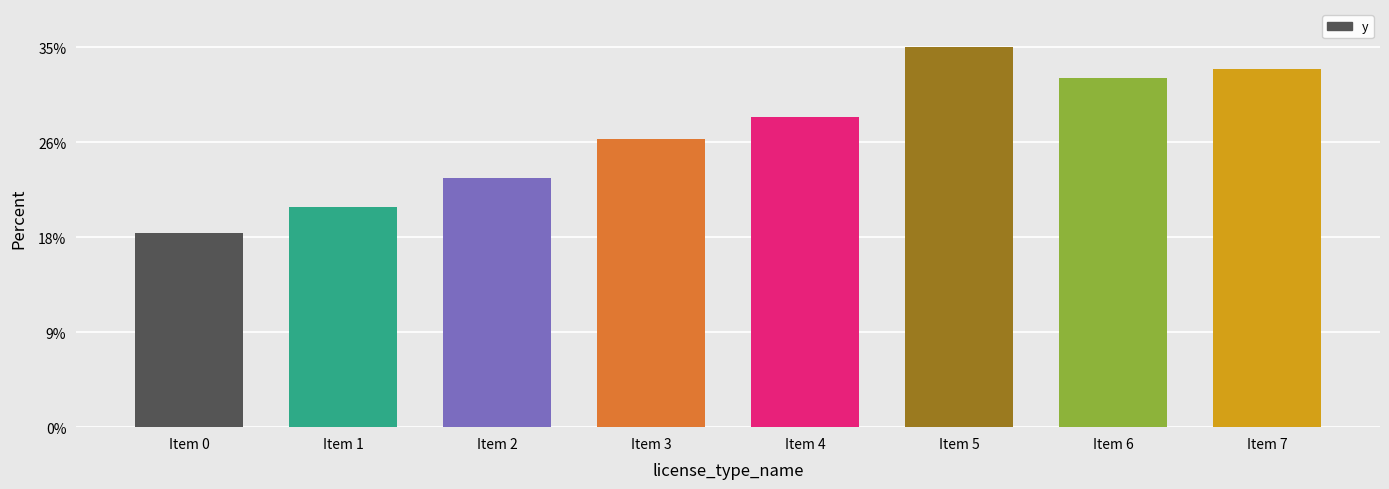

List the labels in order of value, smallest first.

Item 0, Item 1, Item 2, Item 3, Item 4, Item 6, Item 7, Item 5